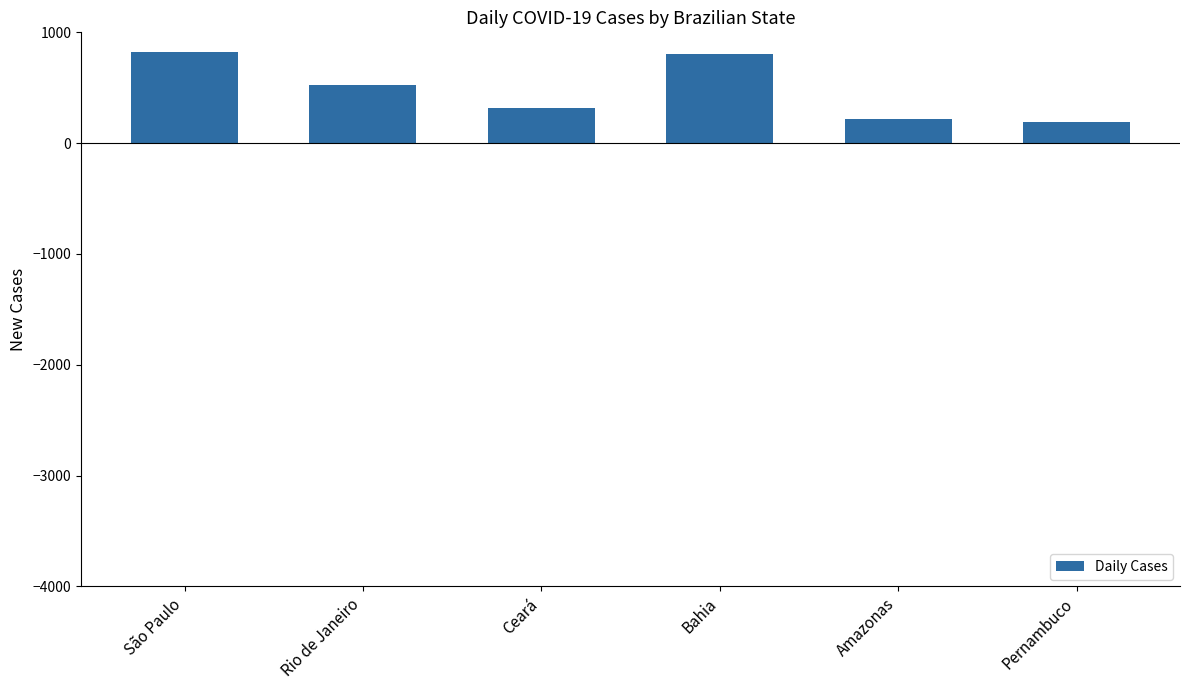

What is the ratio of the value at Ceará to the value at São Paulo?

0.4